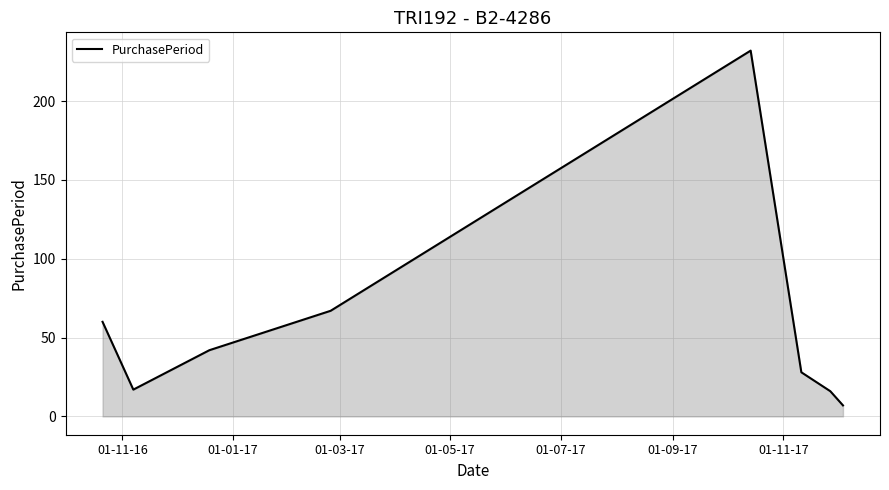

How many interior local peaks (higher than both neighbors) does the data have?

1